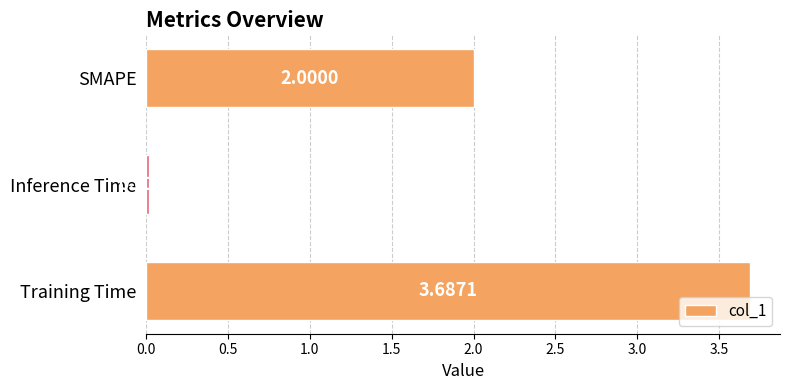

What is the sum of all values?

5.7